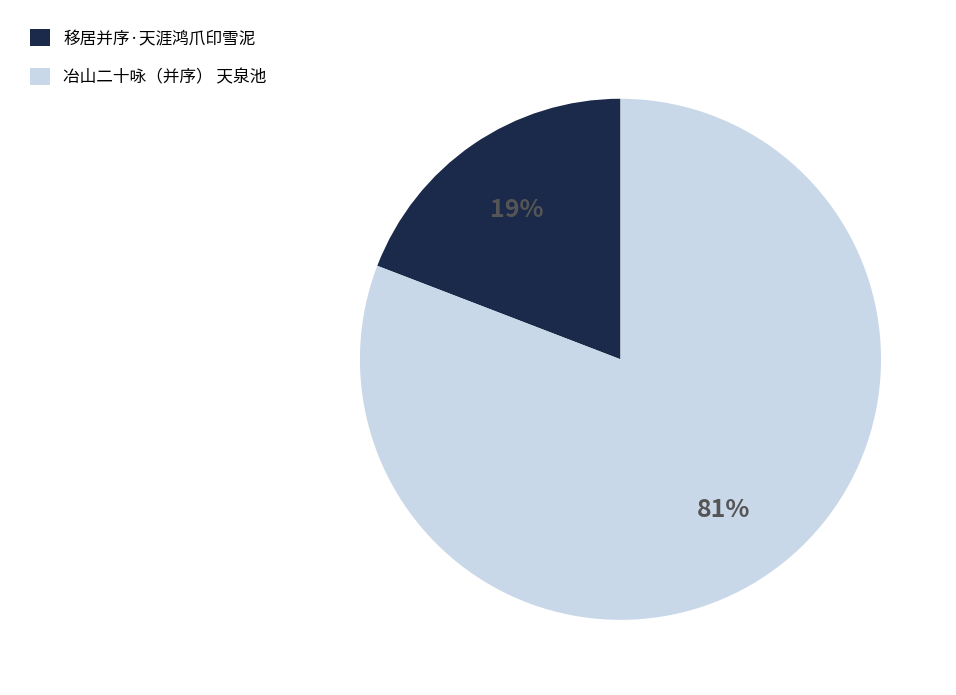

Combined, do 冶山二十咏（并序） 天泉池 and 移居并序·天涯鸿爪印雪泥 account for over 50%?

Yes